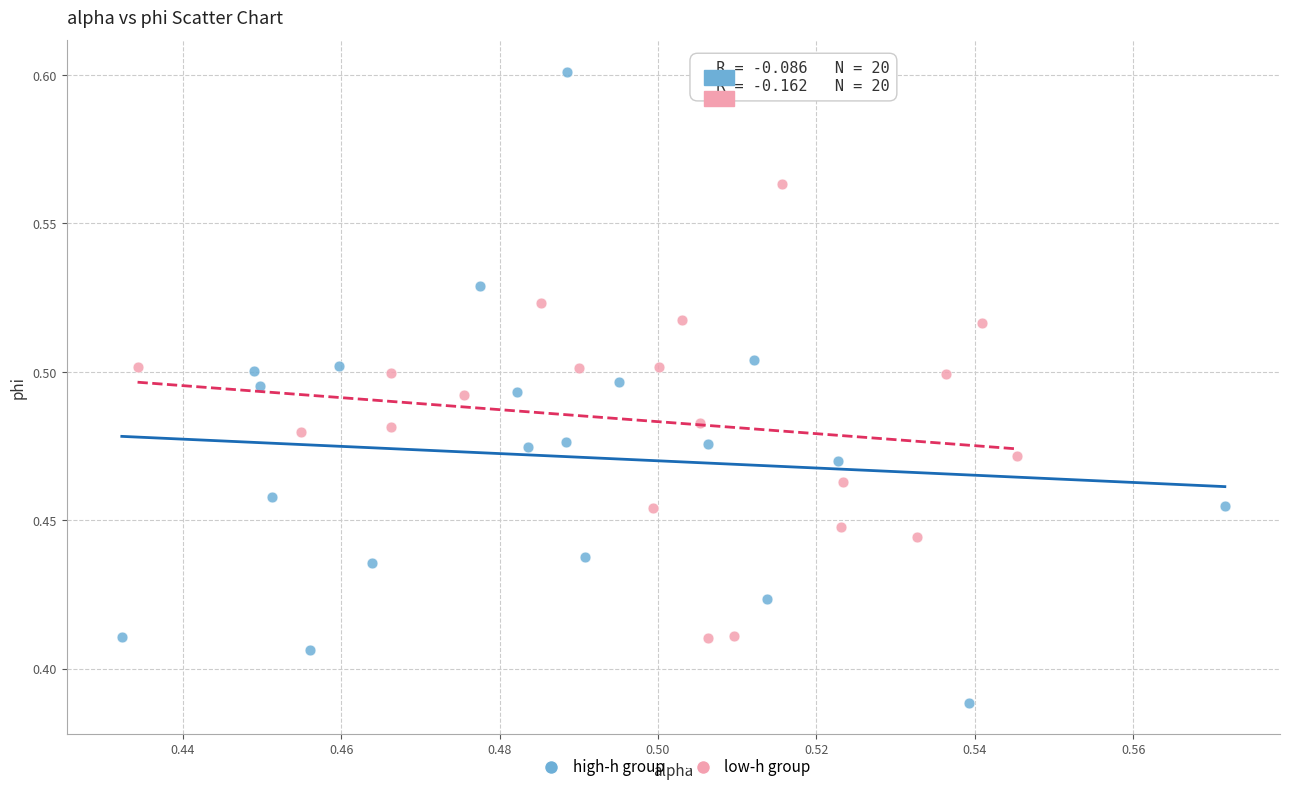

Which series reaches the minimum Y coordinate?

high-h group